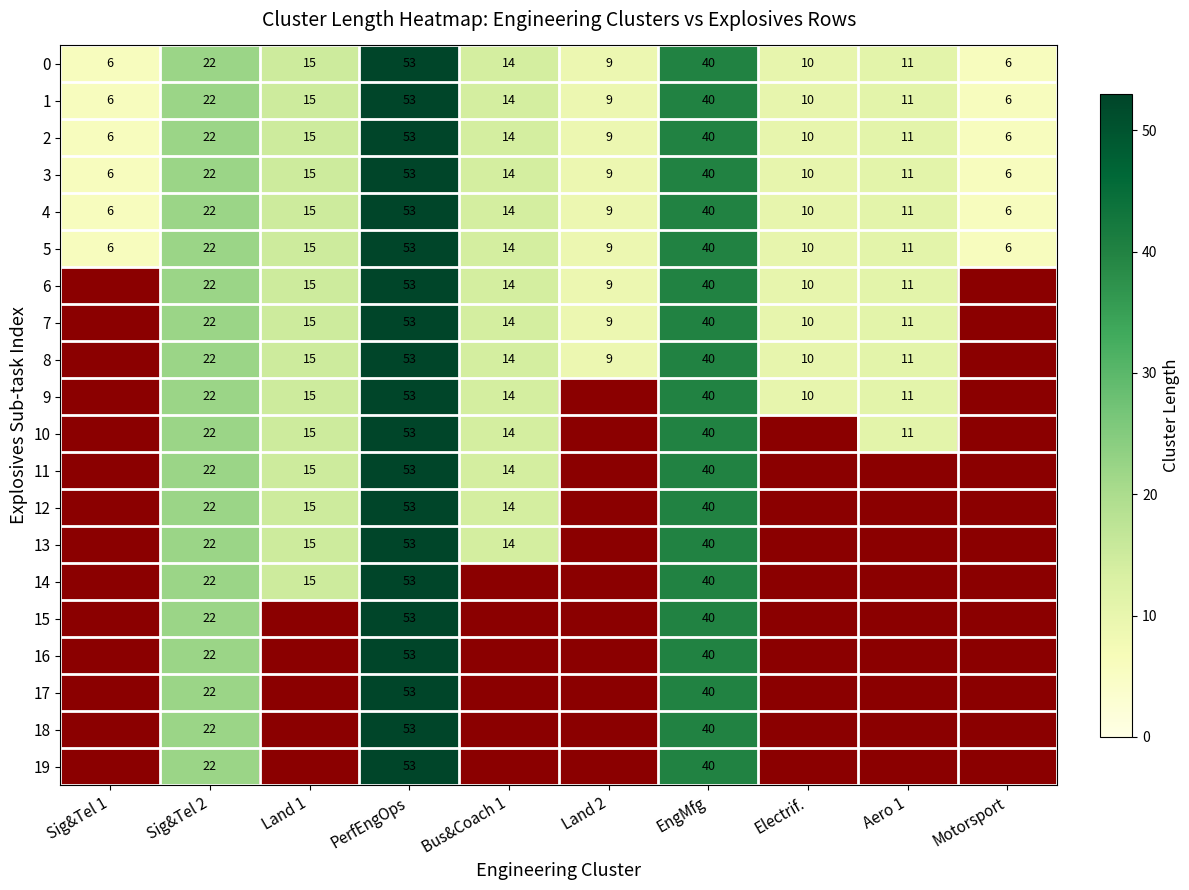

How many distinct data groups are displayed?

20